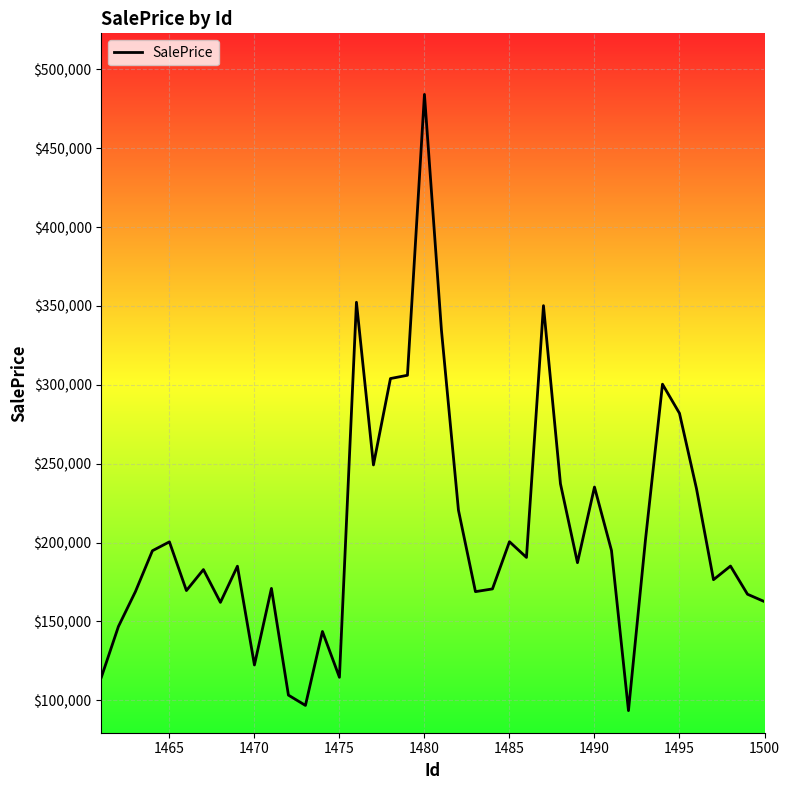

What is the difference between the maximum and minimum values?

390767.7